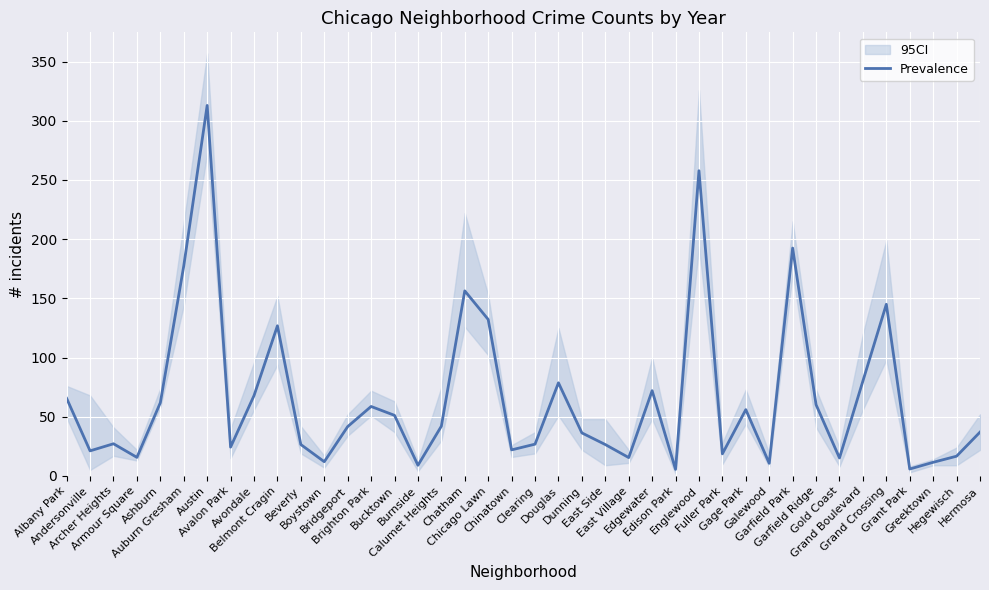

True or false: the data shows 145.0 at Grand Crossing.

True